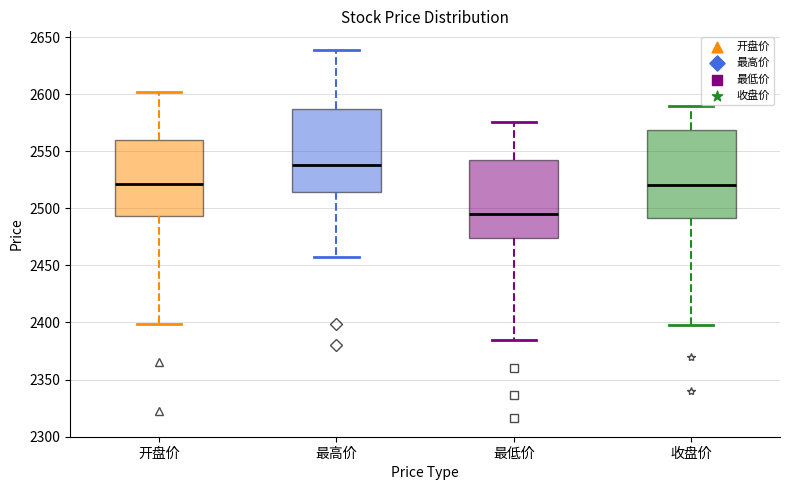

Which box's median line is the lowest?

最低价